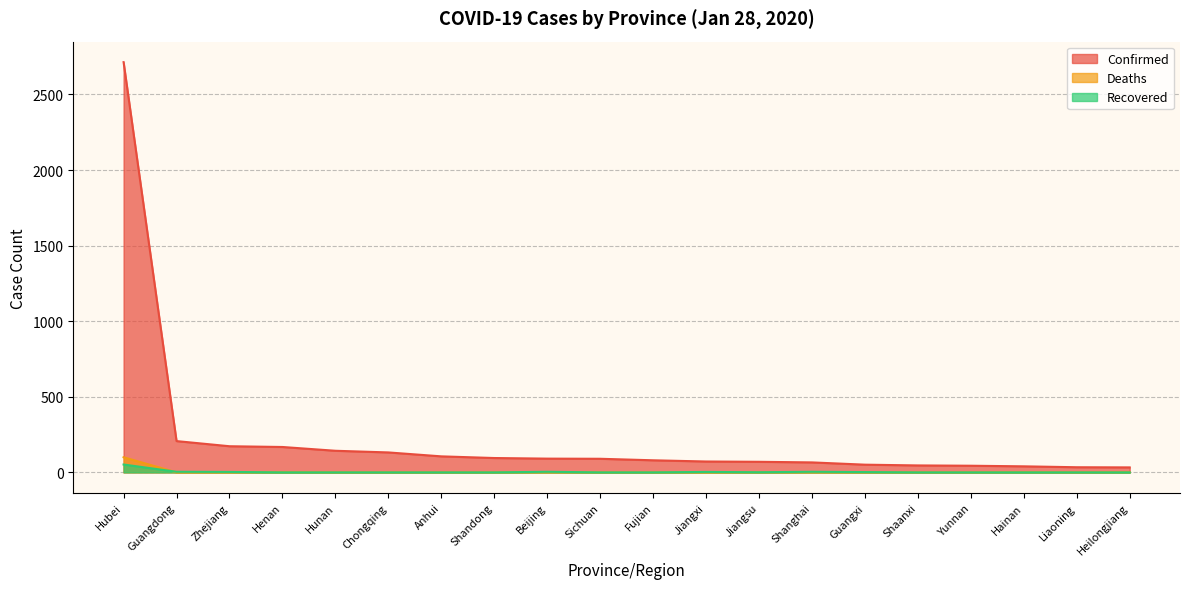

What is the total value across all series at Fujian?

80